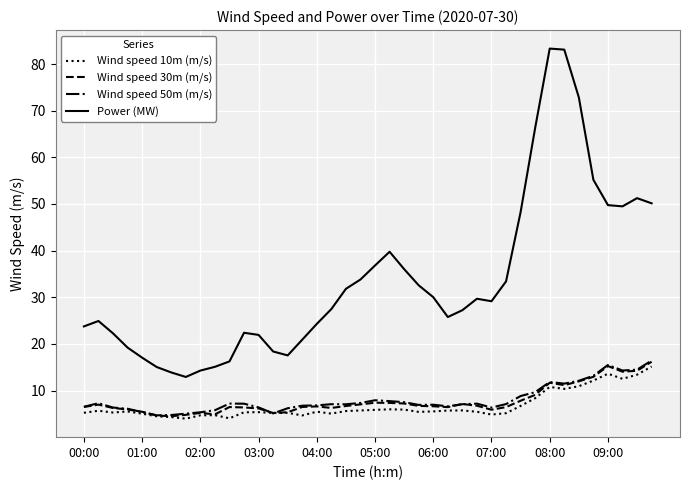

What are all the series names shown in the legend?

Wind speed 10m (m/s), Wind speed 30m (m/s), Wind speed 50m (m/s), Power (MW)